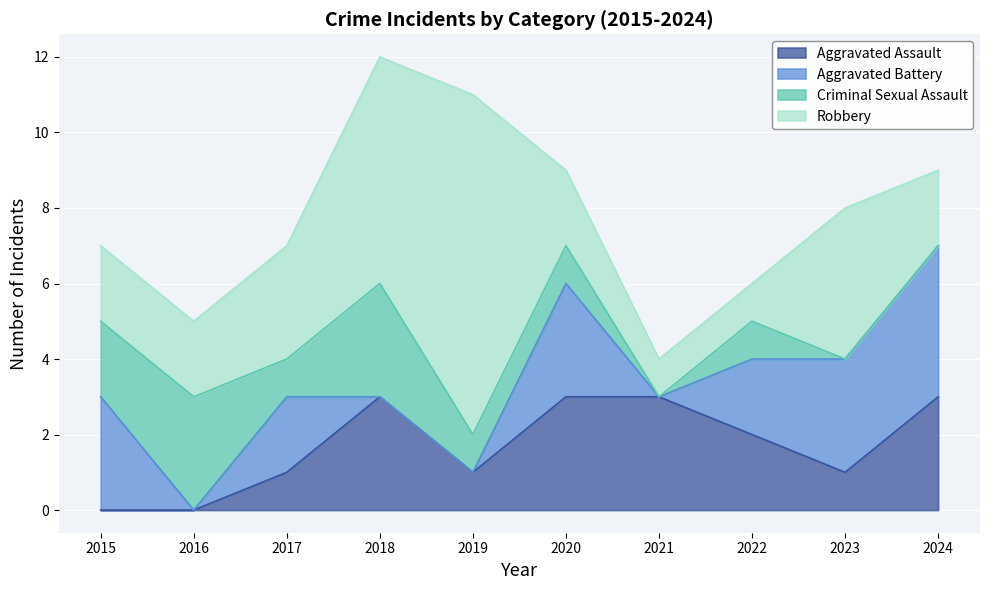

True or false: Aggravated Assault and Criminal Sexual Assault intersect in this chart.

False